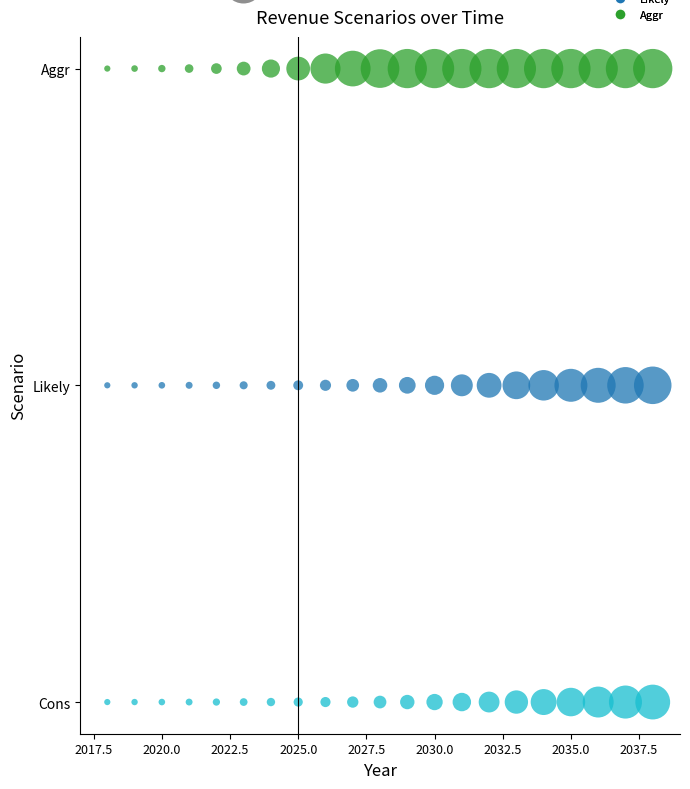

Which series reaches the maximum Y coordinate?

Aggr